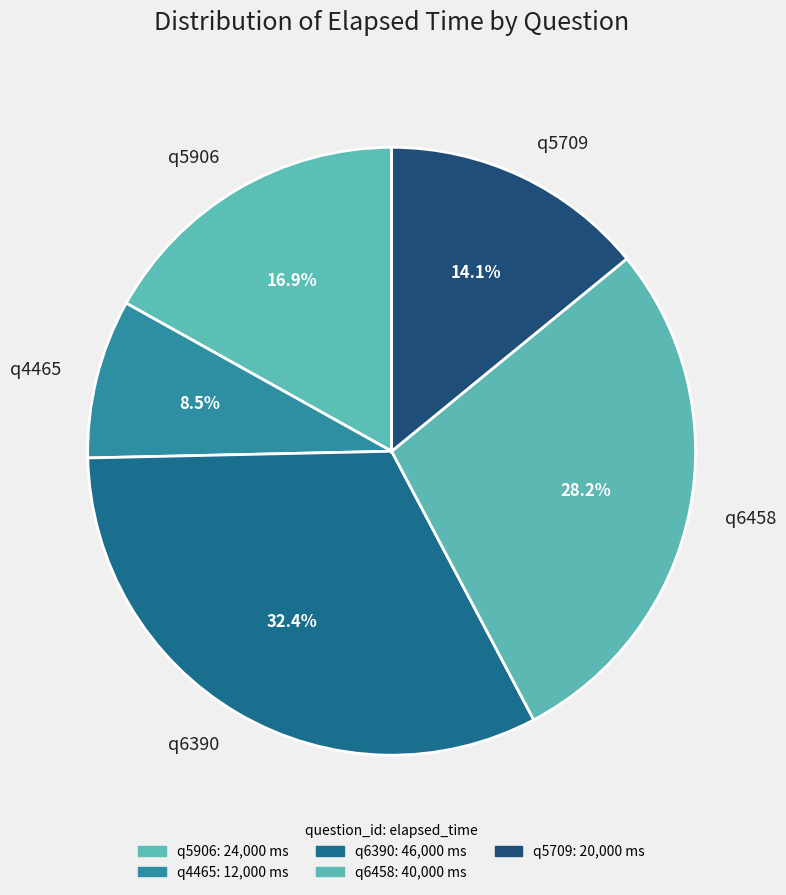

True or false: q5906 accounts for 17% of the total.

True